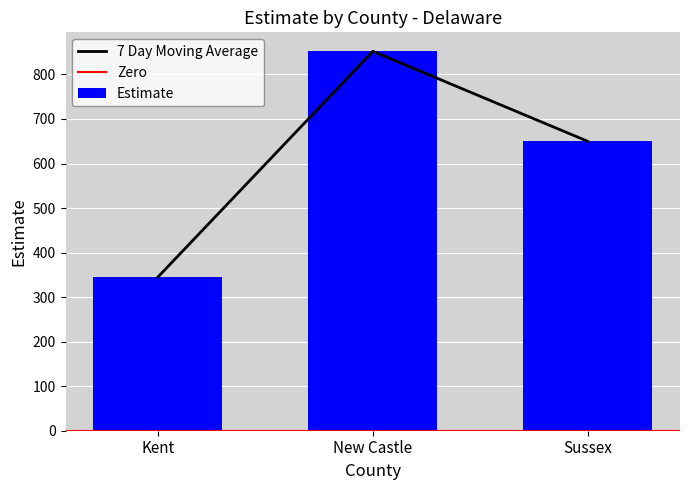

Does the chart contain stacked bars?

No